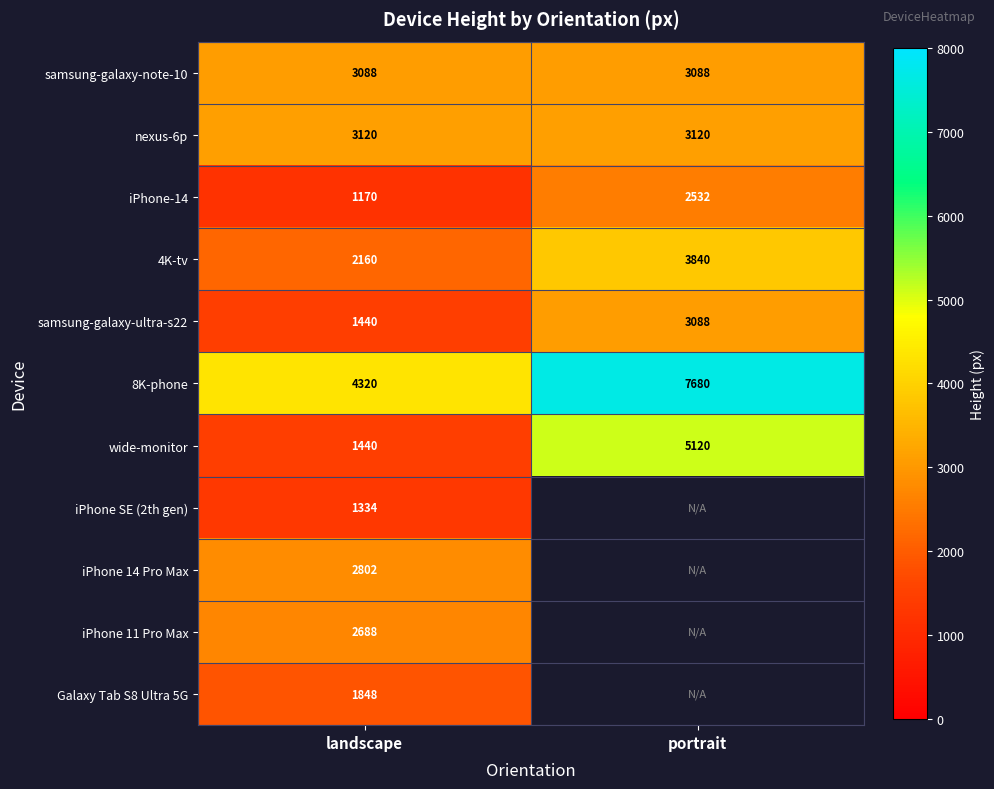

What is the maximum value shown in the chart?

7680.0